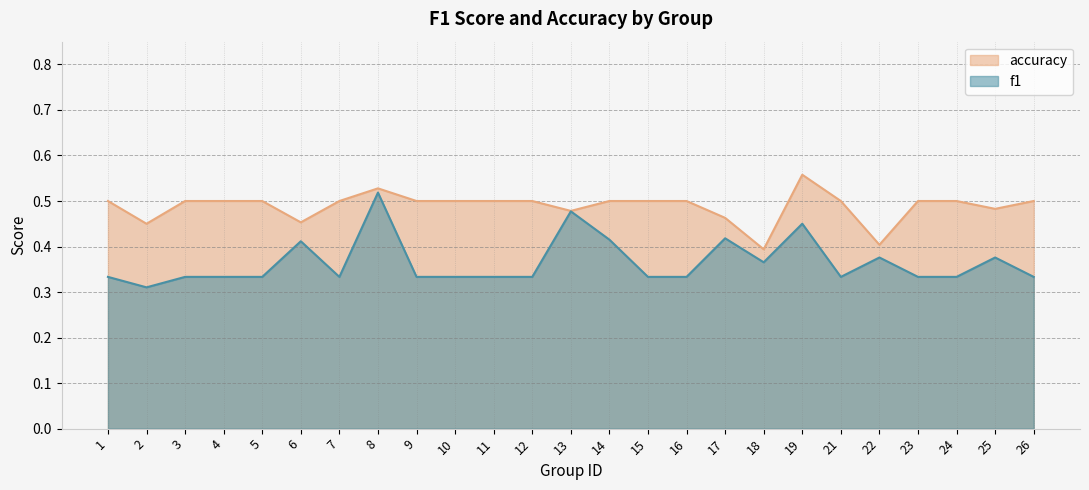

Does the chart display data point markers on the line(s)?

No